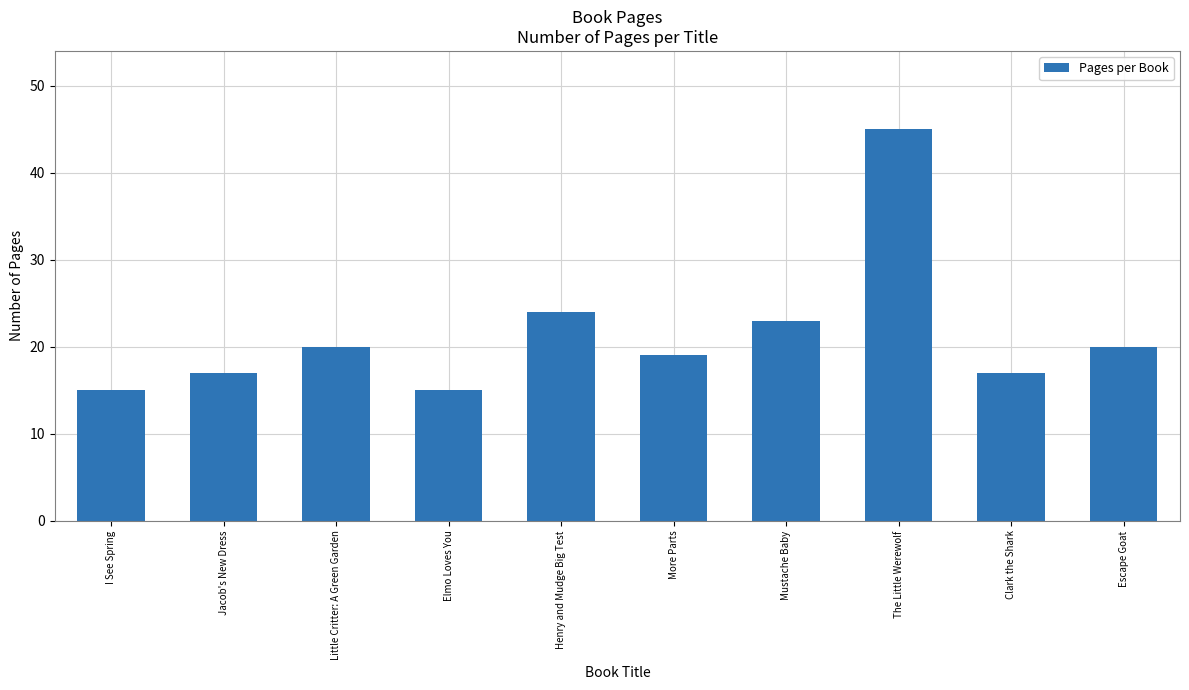

What is the label of the 6th bar from the right?

Henry and Mudge Big Test